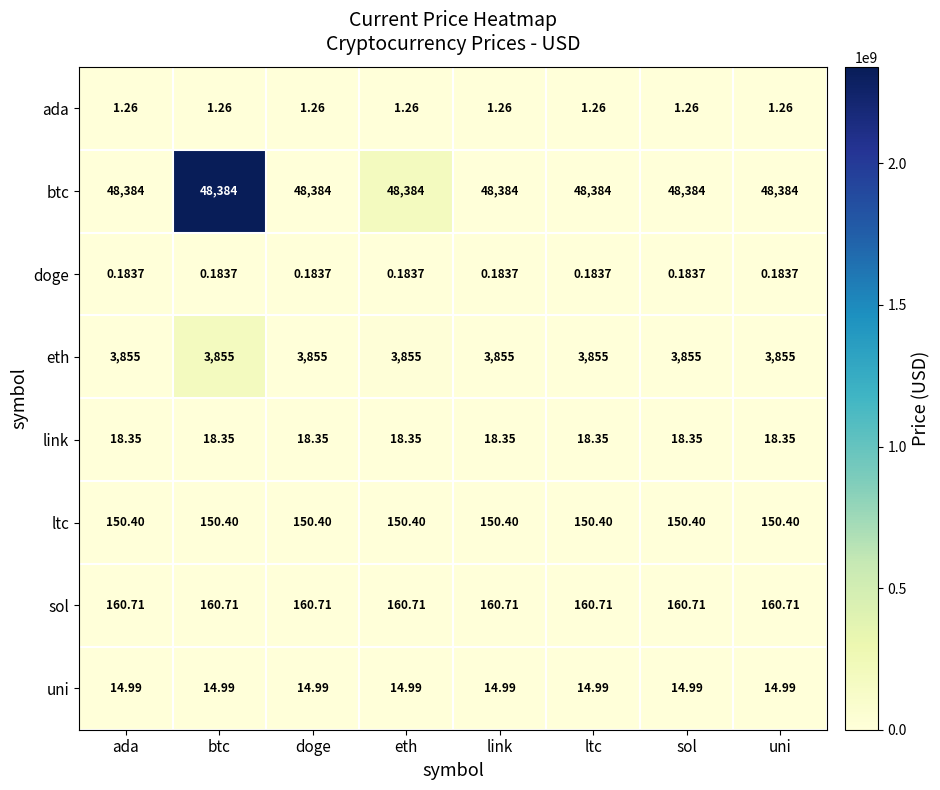

Rank the series by their maximum value, from lowest to highest.

doge, ada, uni, link, ltc, sol, eth, btc